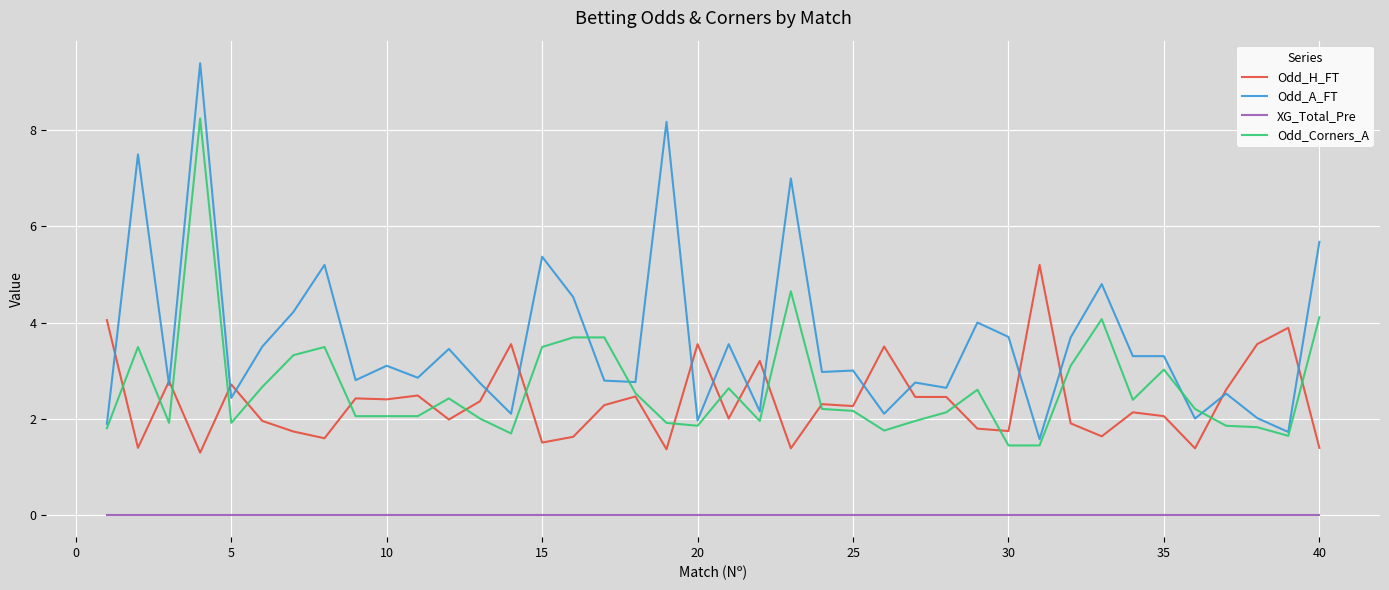

After their last crossing, which series has the higher values: Odd_Corners_A or Odd_A_FT?

Odd_A_FT